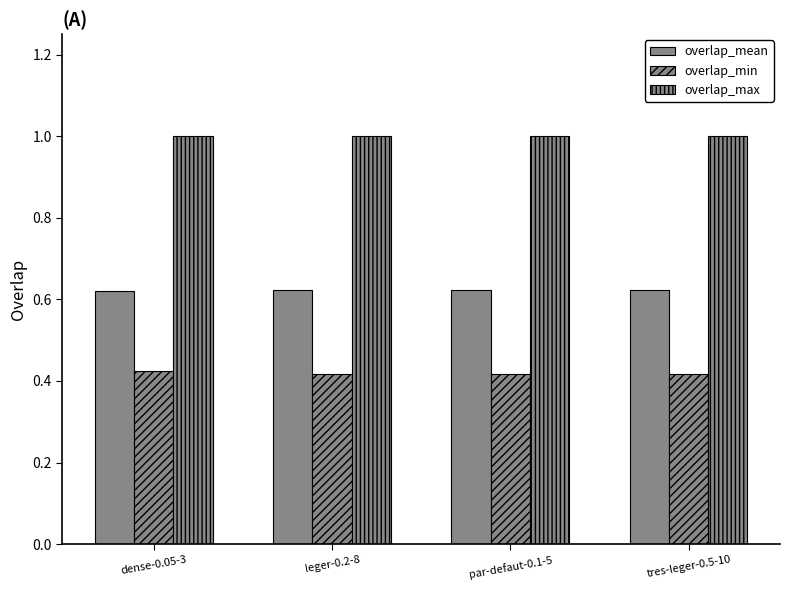

Which has a higher value, par-defaut-0.1-5 or tres-leger-0.5-10?

tres-leger-0.5-10